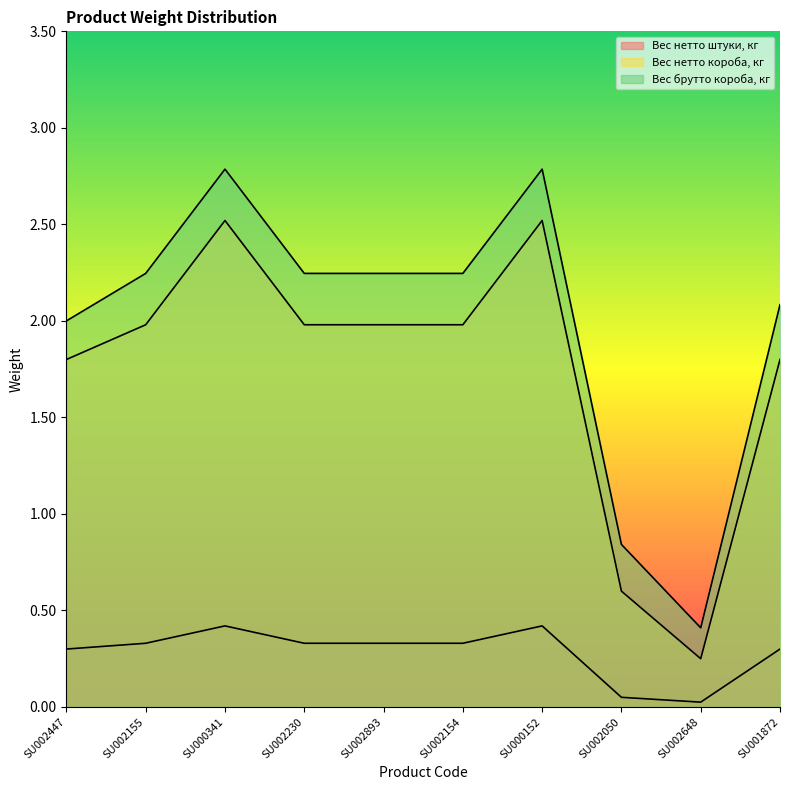

What is the minimum value for Вес брутто короба, кг?

0.4